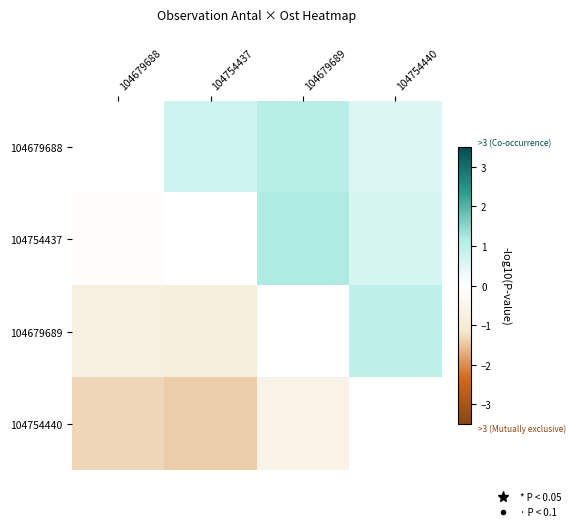

Count the number of categories in the chart.

4